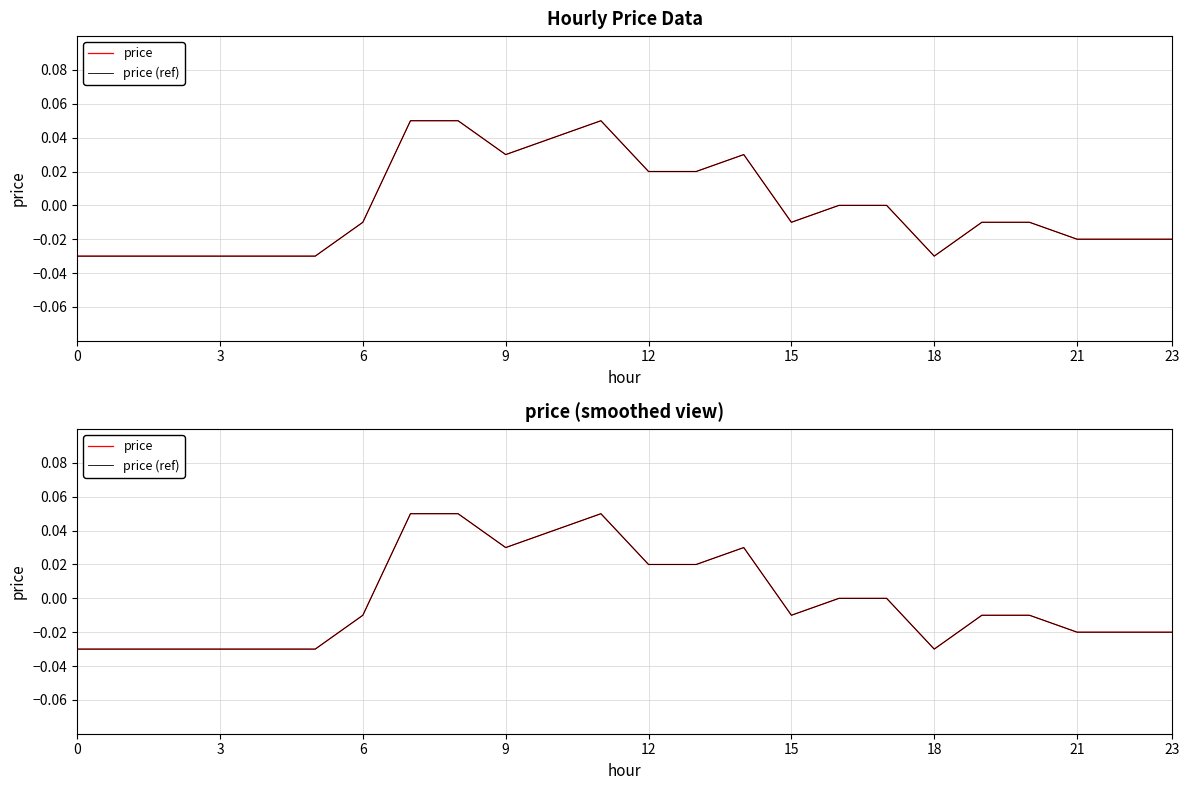

List the series in order of their peak value, highest first.

price, price (ref)